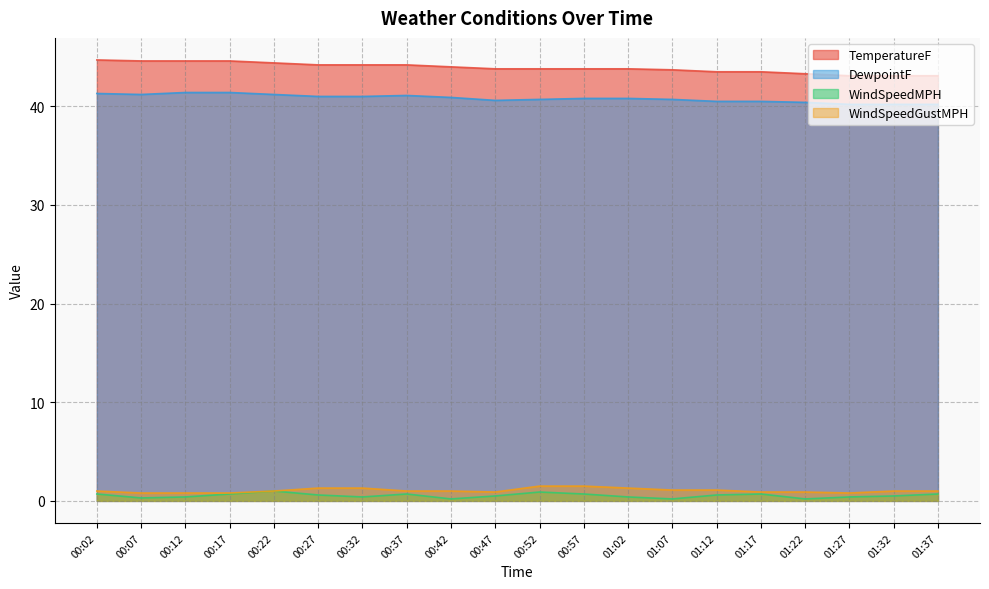

How many lines are shown in the chart?

4